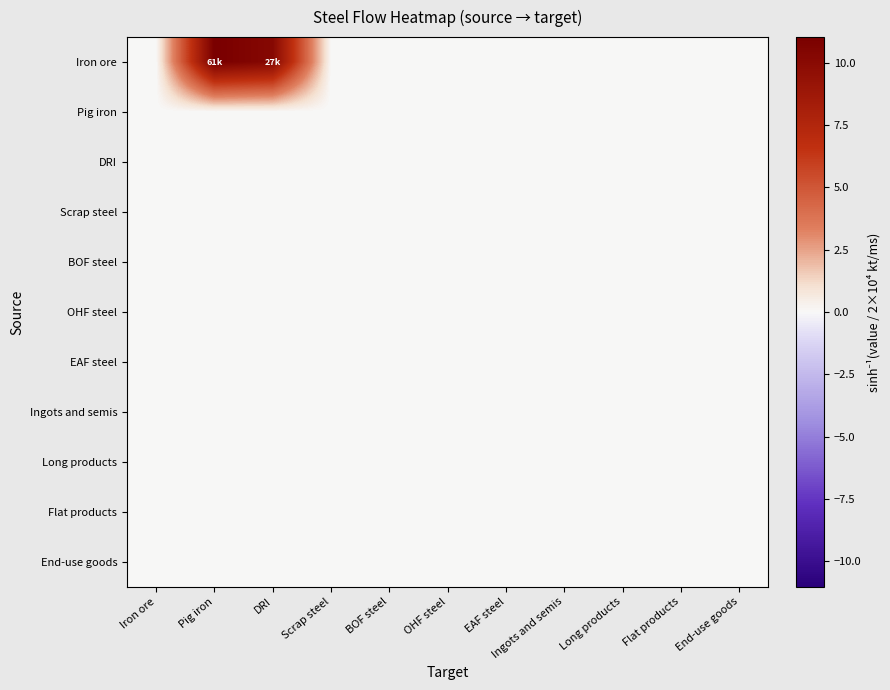

What is the total value across all series at Pig iron?

11.0